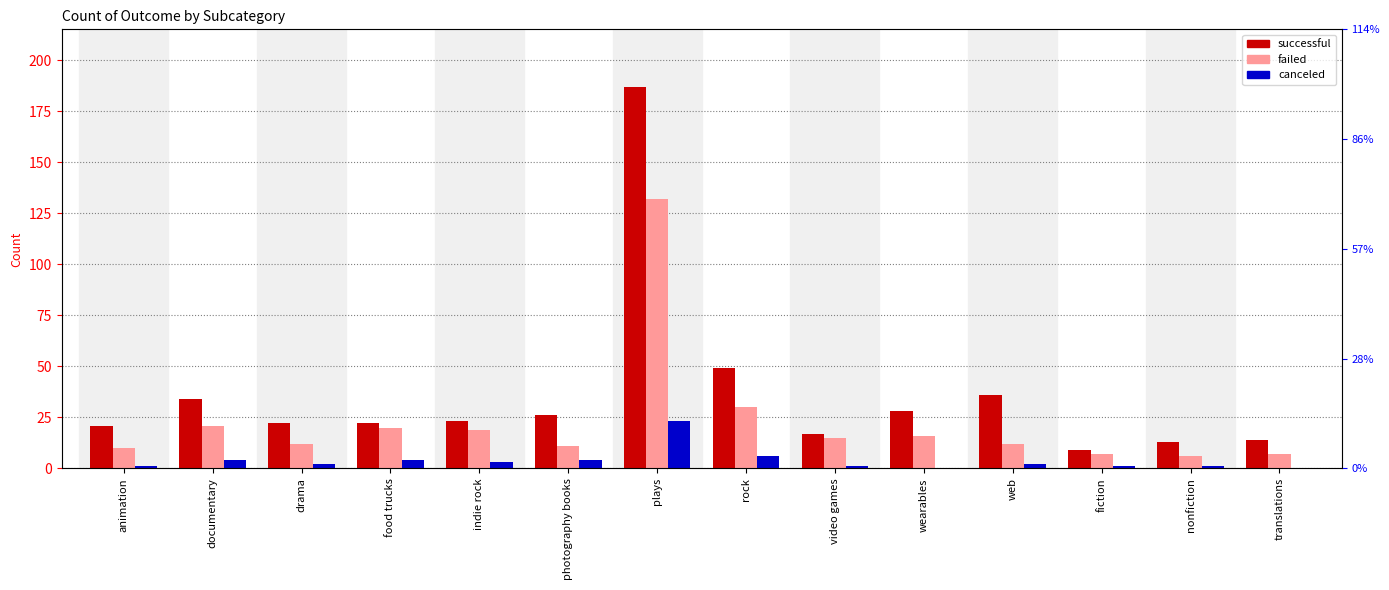

List the series in order of their overall mean, lowest first.

canceled, failed, successful